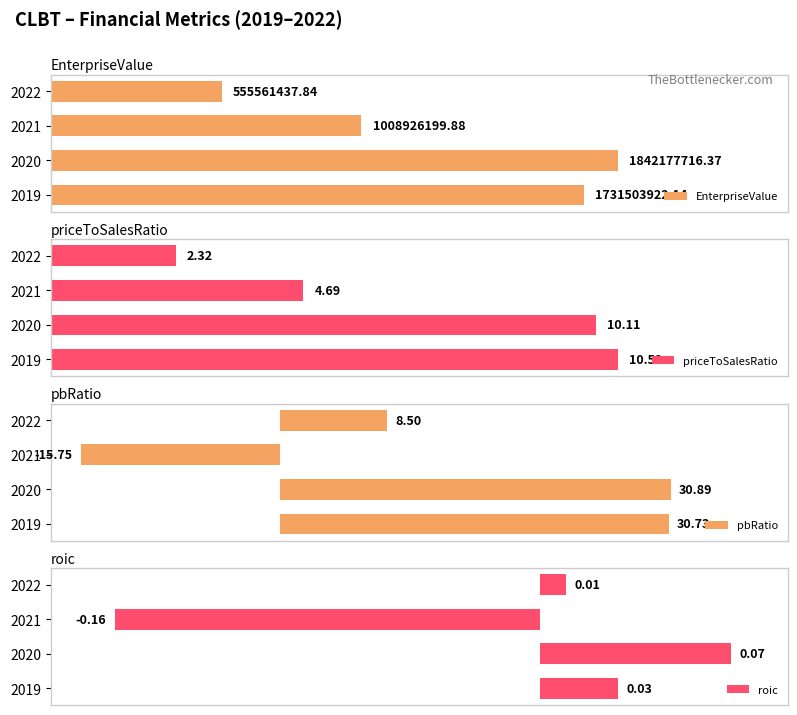

What are all the series names shown in the legend?

EnterpriseValue, priceToSalesRatio, pbRatio, roic